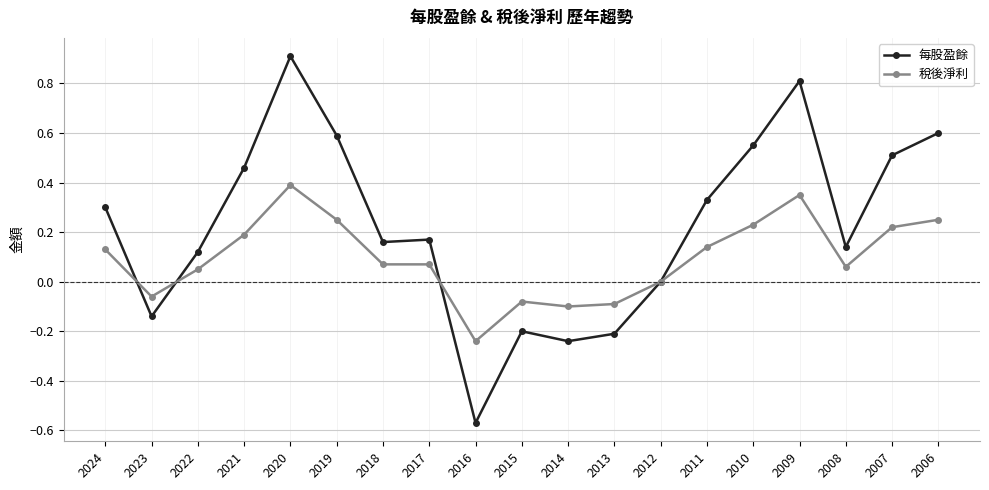

List the series in order of their overall mean, lowest first.

稅後淨利, 每股盈餘